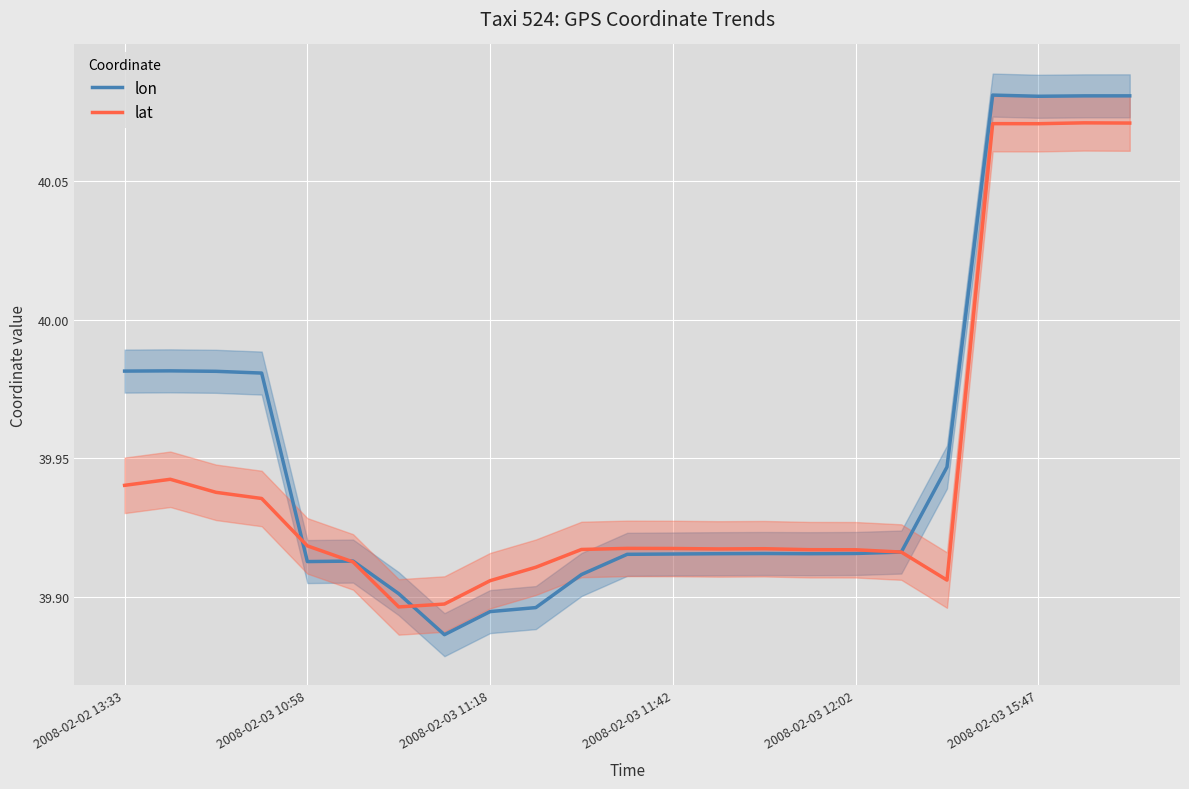

Which category has the lowest value in the lon series?

7